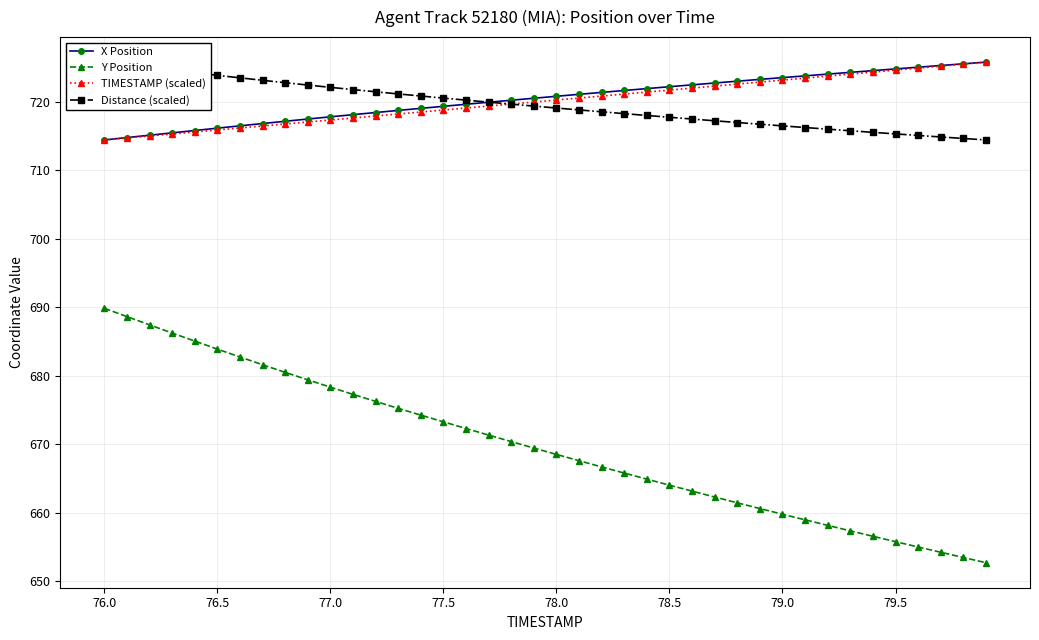

The value of Y Position at 76.0 is 689.8. True or false?

True